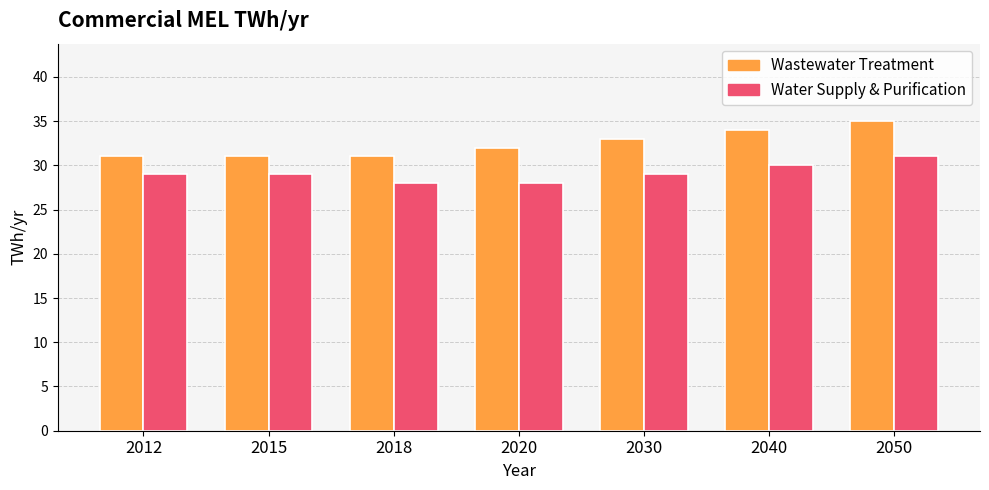

Is it true that Wastewater Treatment equals 34 at 2040?

True